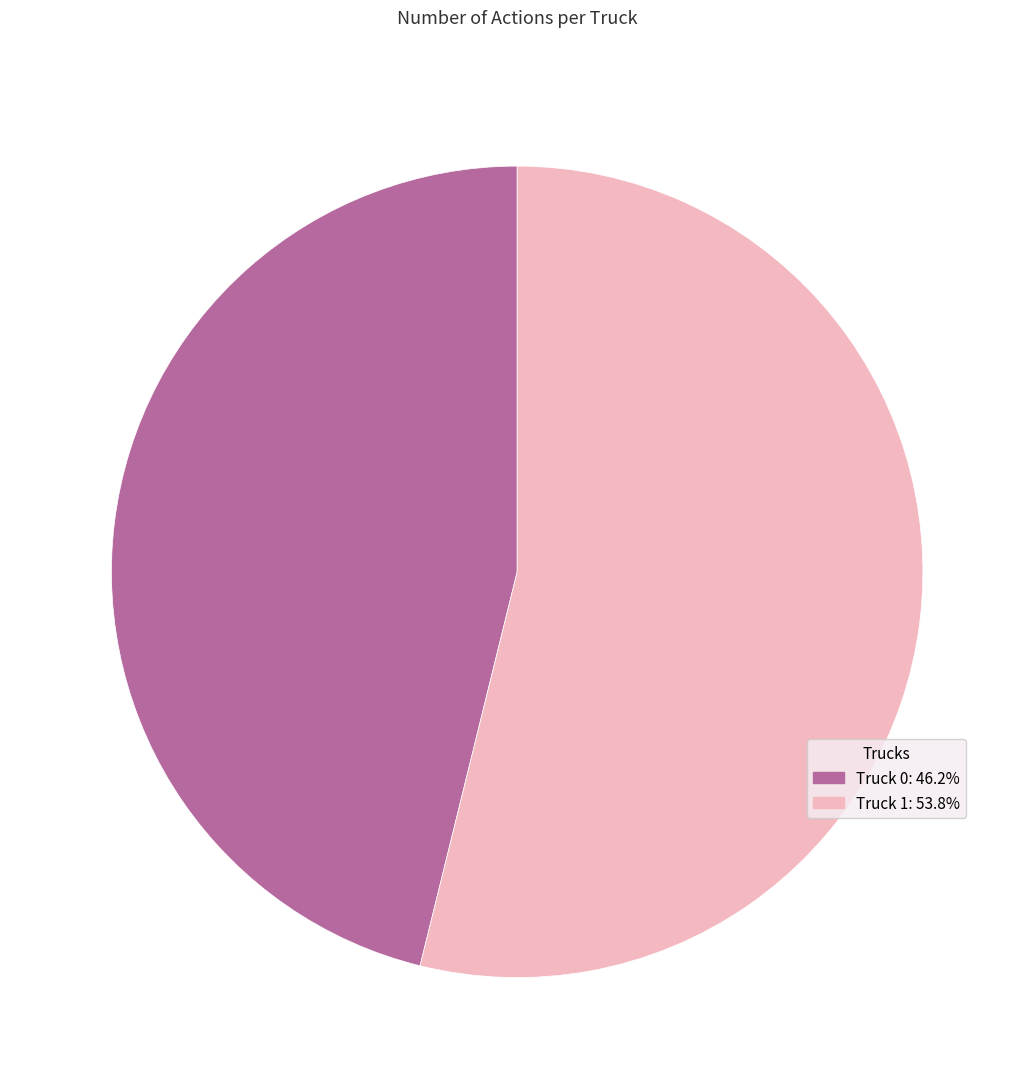

What is the ratio of the value at Truck 1: 53.8% to the value at Truck 0: 46.2%?

1.2